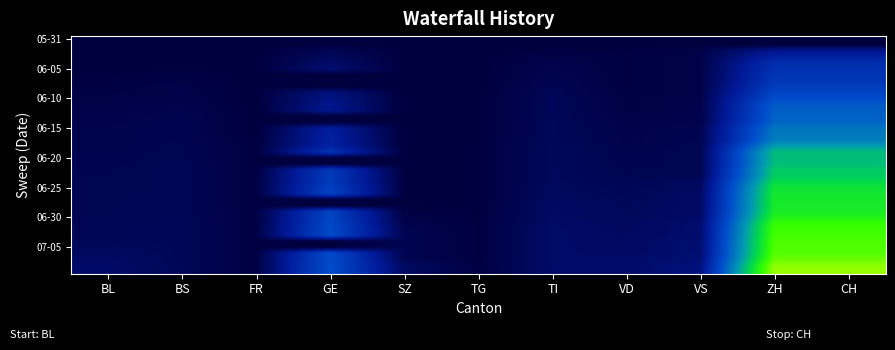

What is the greatest value displayed?

288